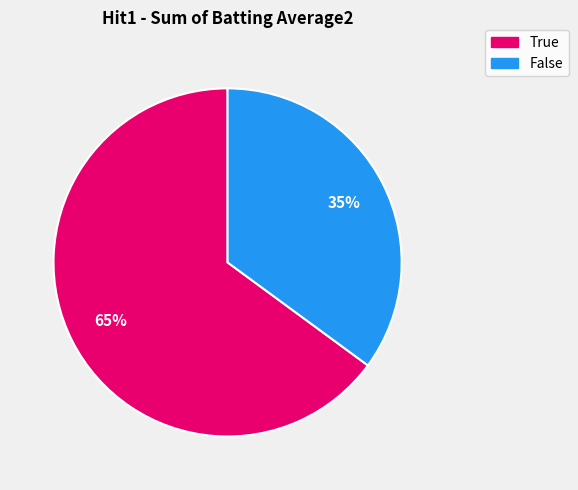

Rank the categories by value from highest to lowest.

True, False